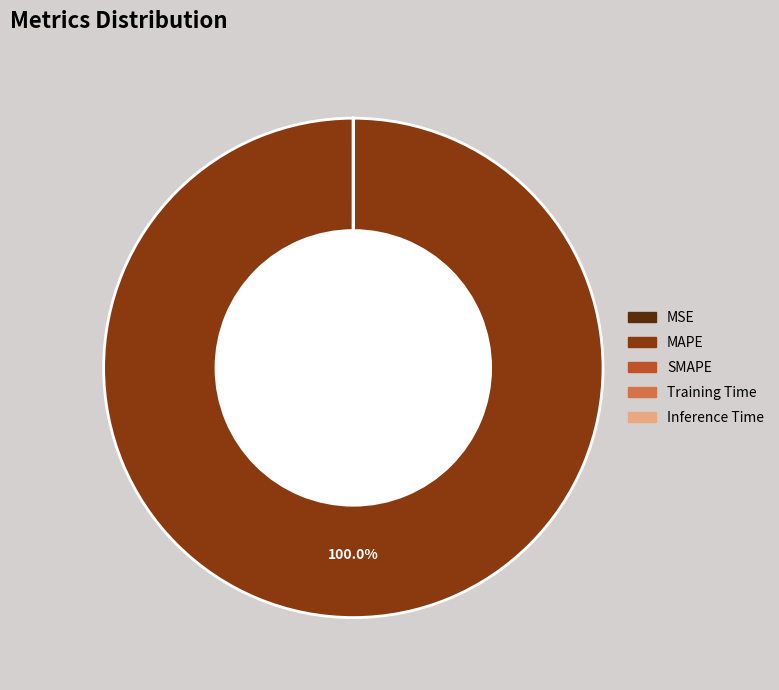

Which category accounts for the majority?

MAPE